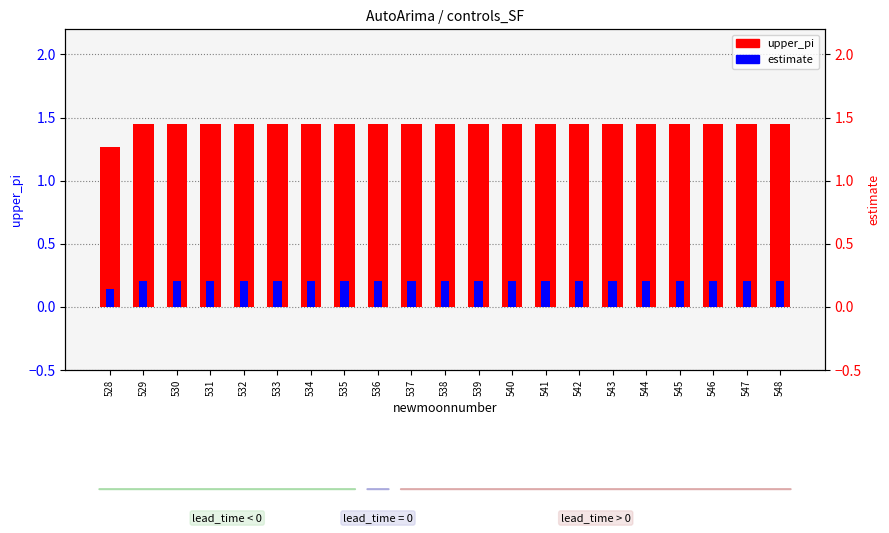

What is the difference between the second highest and minimum values in the upper_pi series?

0.2